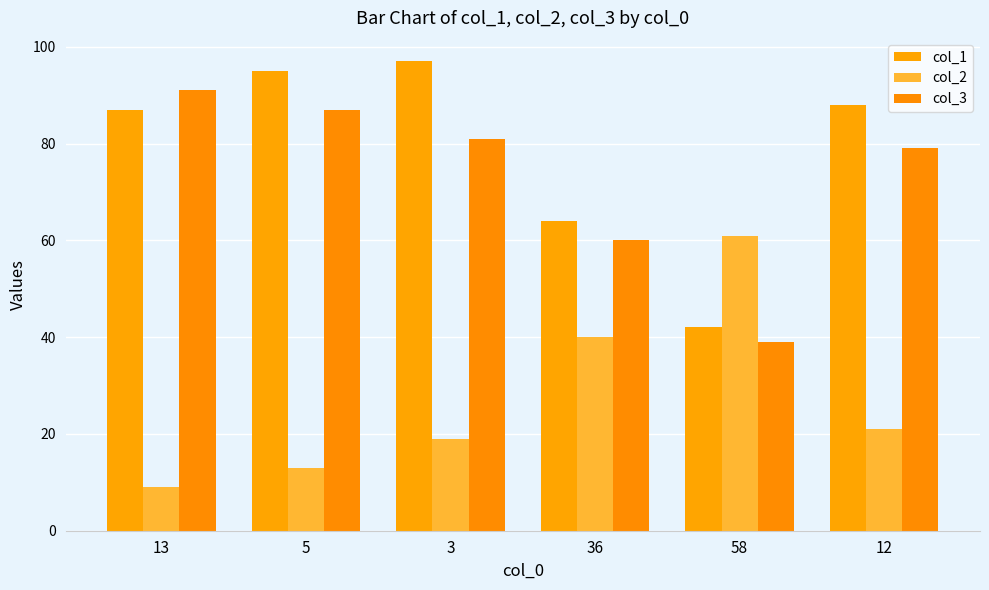

What is the difference between the col_2 values at 5 and 12?

8